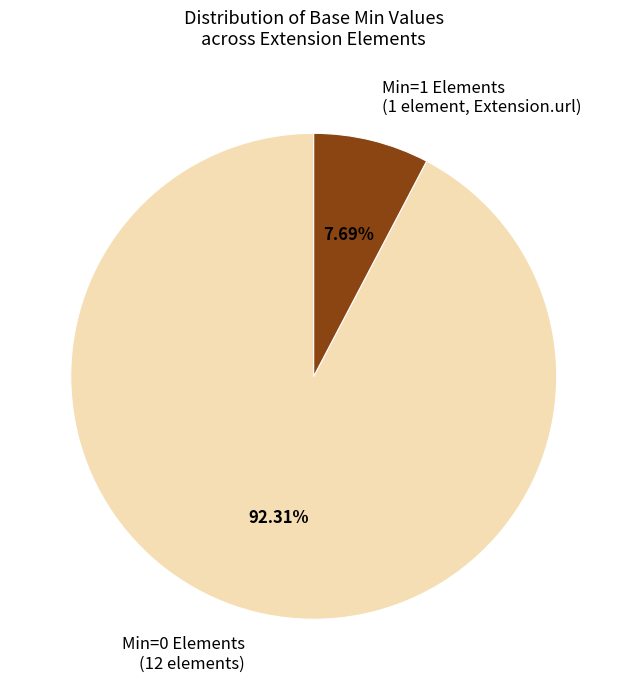

Which slice is the smallest?

Min=1 Elements (1 element, Extension.url)